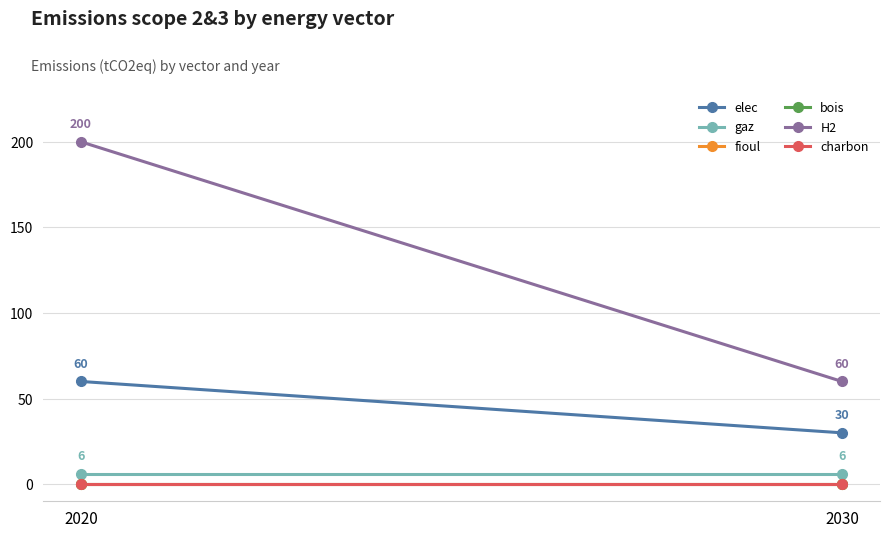

Rank the categories by charbon value from highest to lowest.

2020, 2030